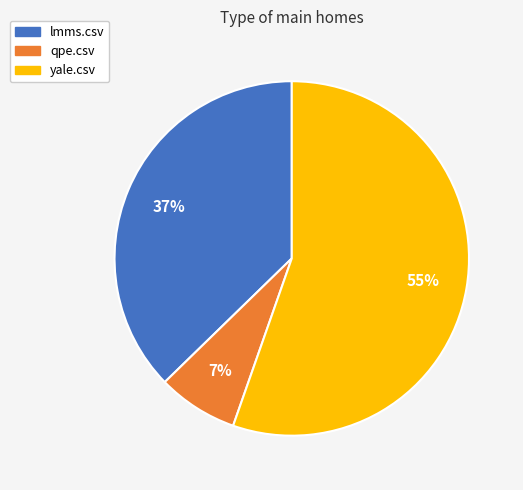

Does qpe.csv represent more than half of the total?

No